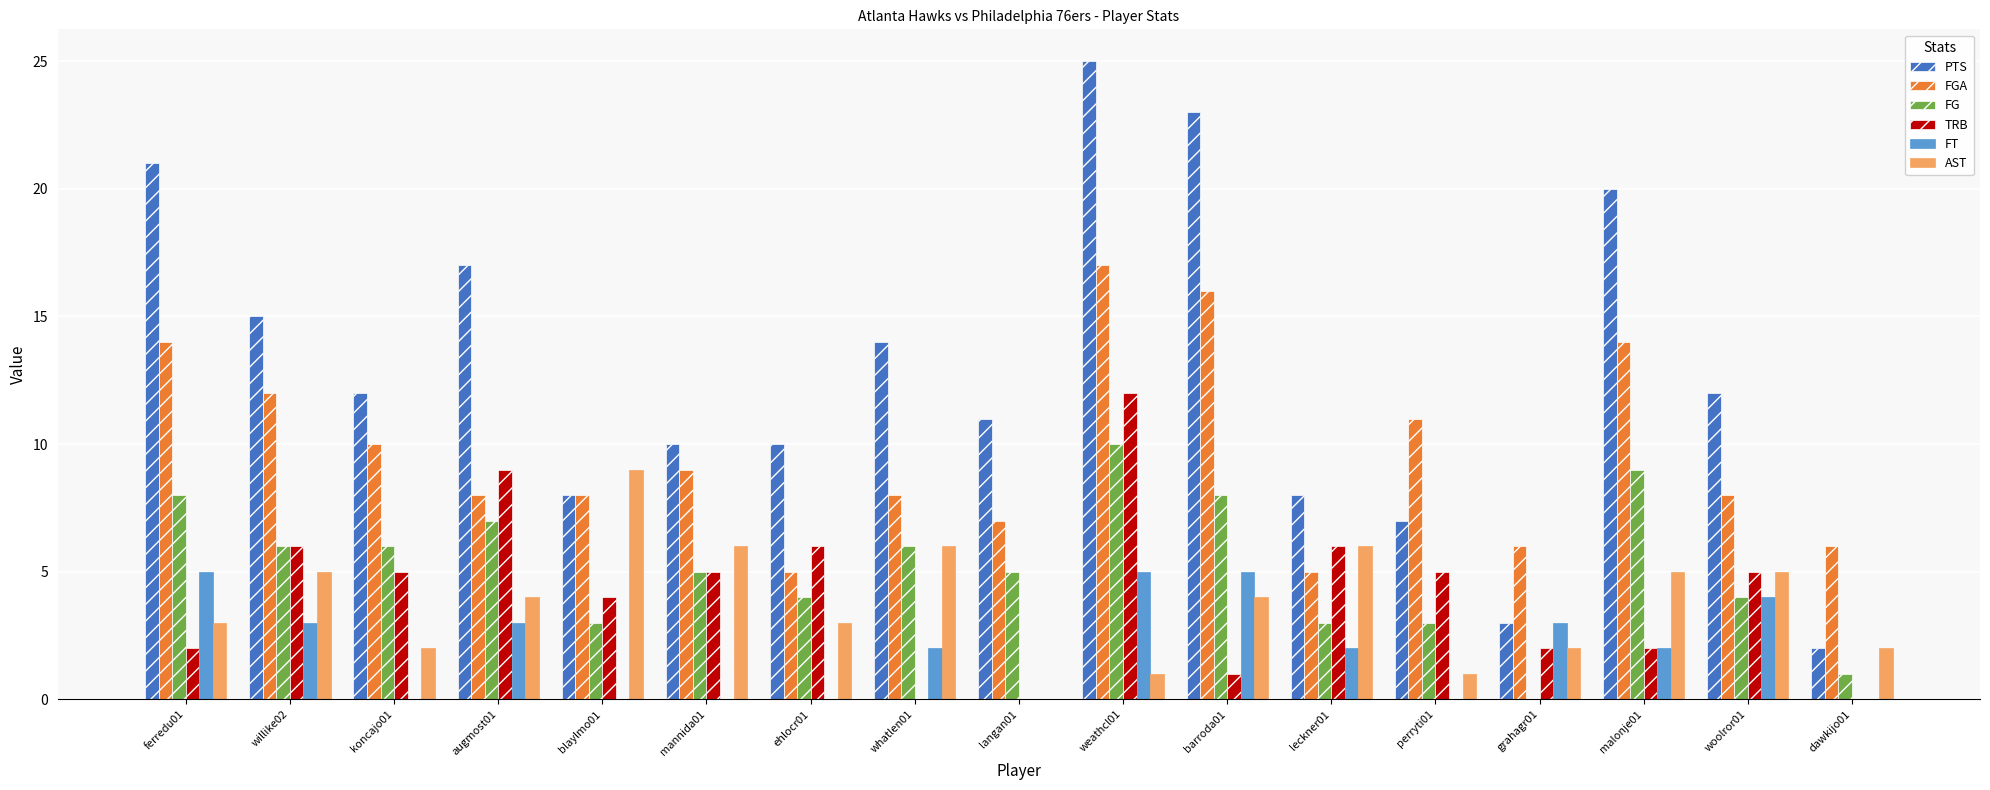

Is it true that AST equals 0 at langan01?

True